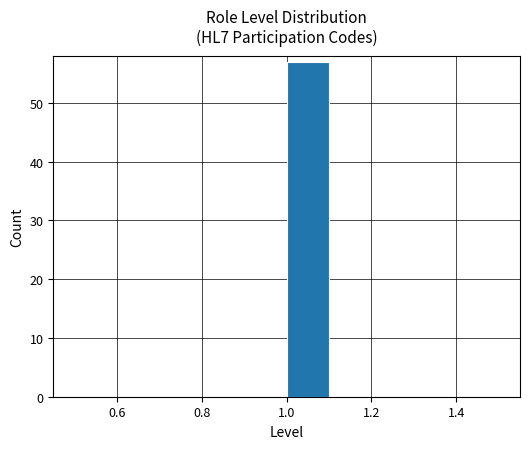

Over which range of the x-axis is the bar tallest?

1.0 to 1.1